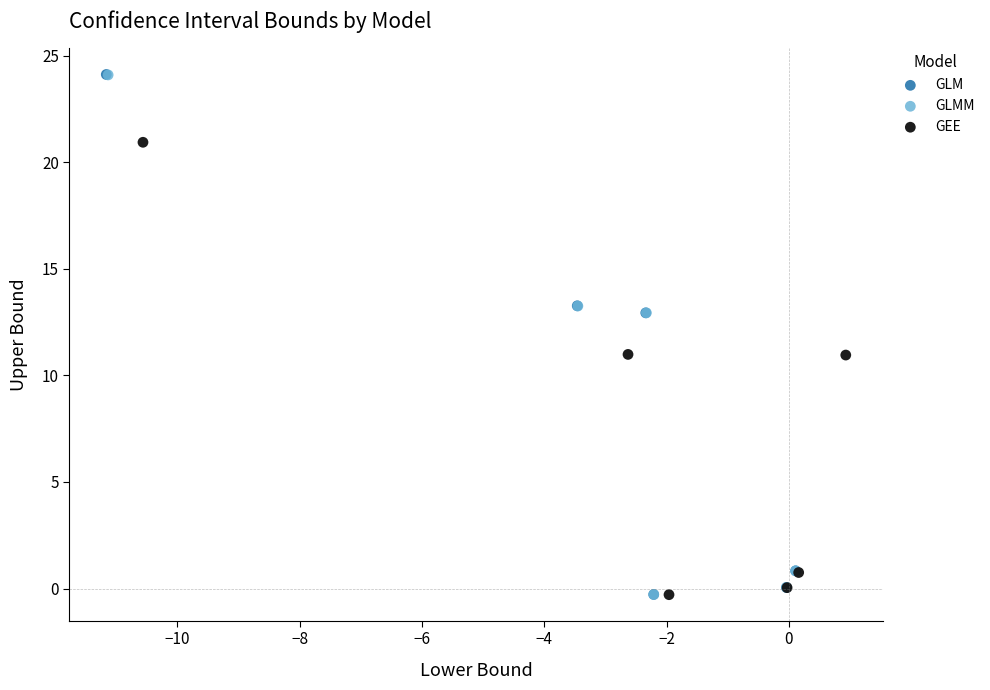

Which series has the largest Y range (max minus min)?

GLM